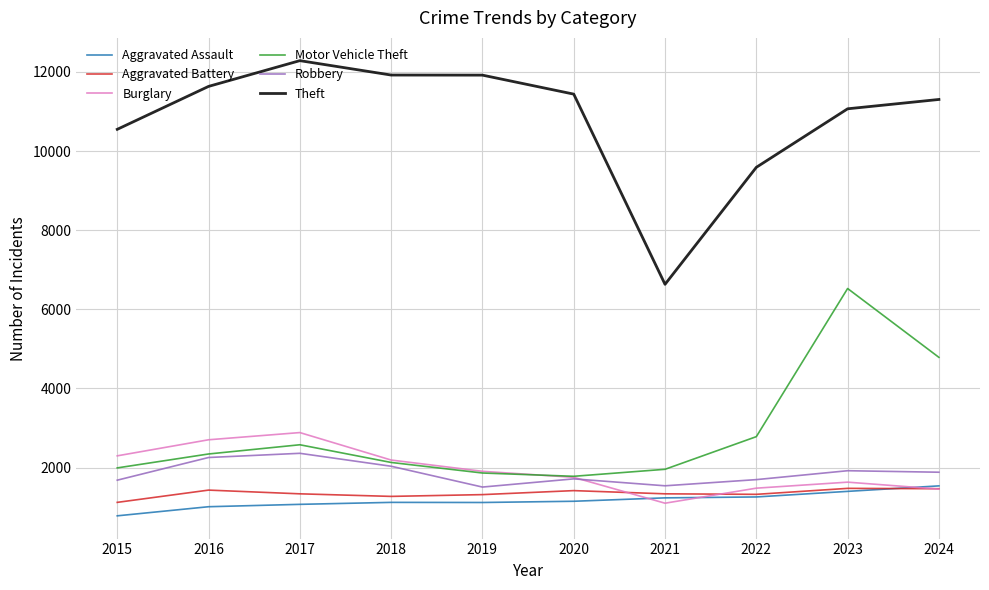

What are all the series names shown in the legend?

Aggravated Assault, Aggravated Battery, Burglary, Motor Vehicle Theft, Robbery, Theft